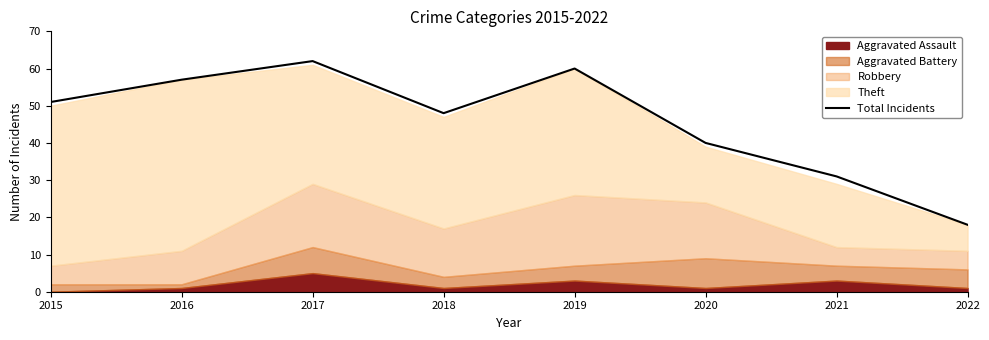

What is the change in value from 2021 to 2022?

-13